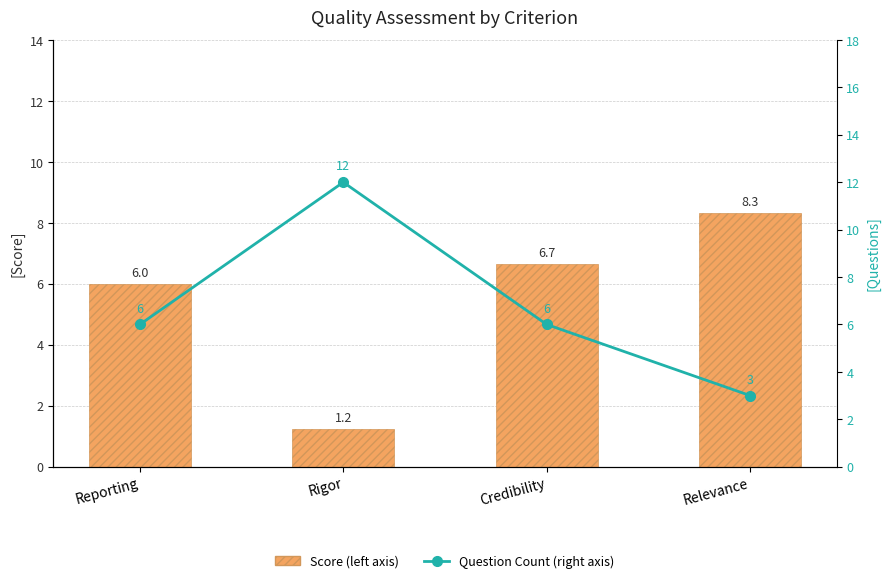

Reading left to right, extract all data points from this chart.

Score (left axis): 6.0	1.2	6.7	8.3
Question Count (right axis): 6.0	12.0	6.0	3.0